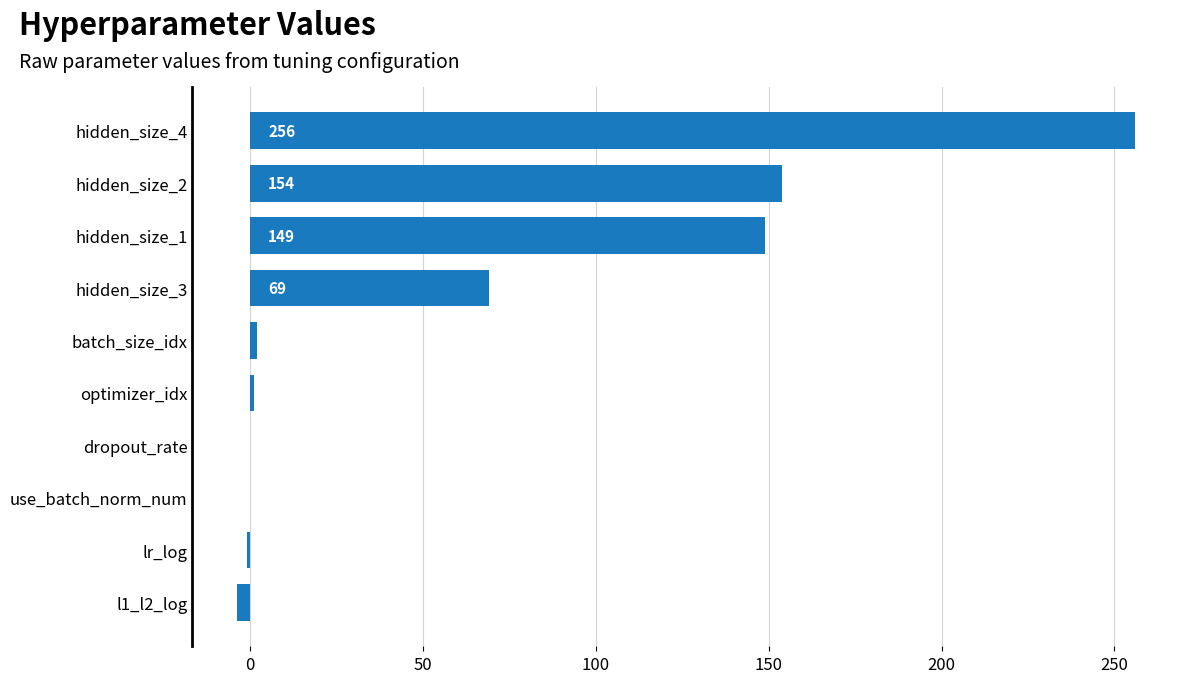

How many data points does each series have?

10